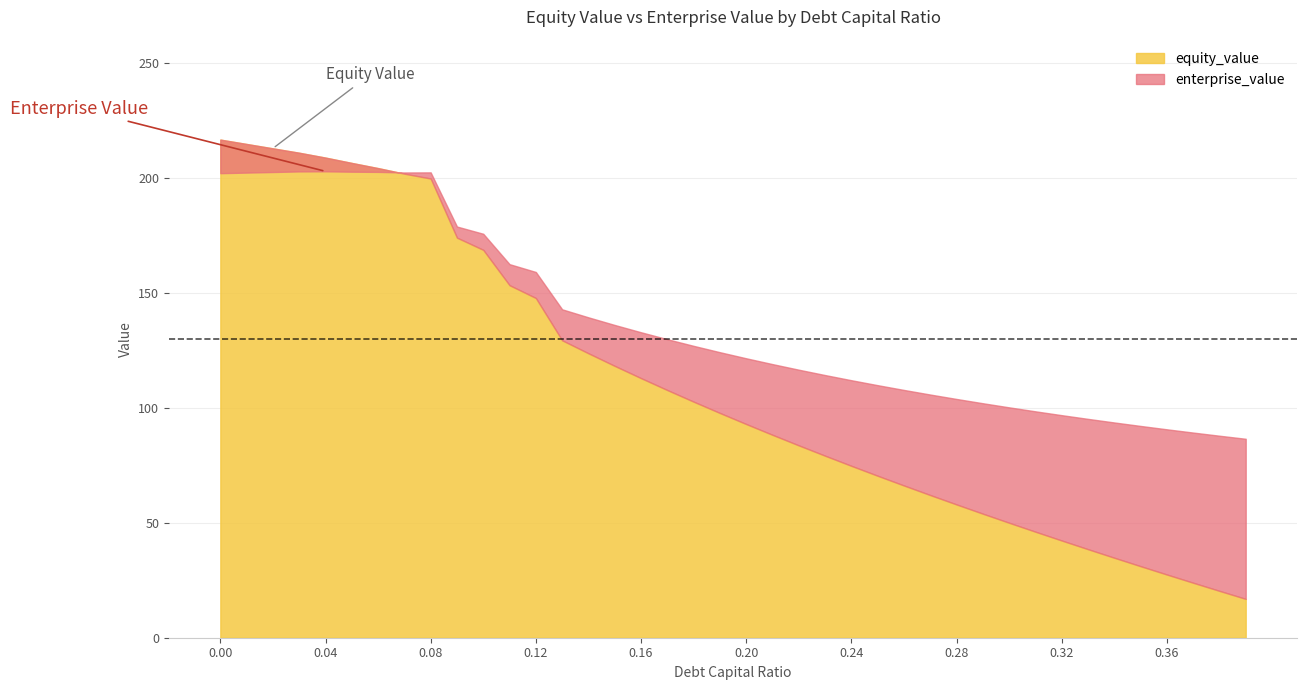

True or false: enterprise_value has more than 2 interior local peaks.

False